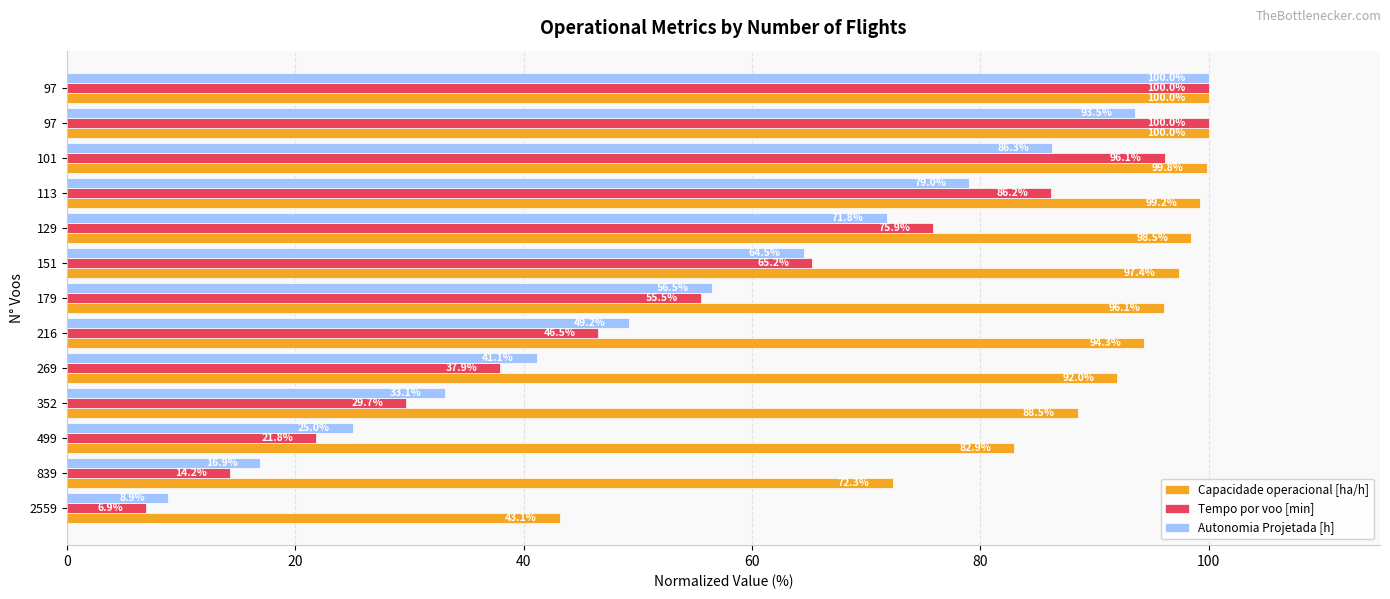

How many distinct data groups are displayed?

3